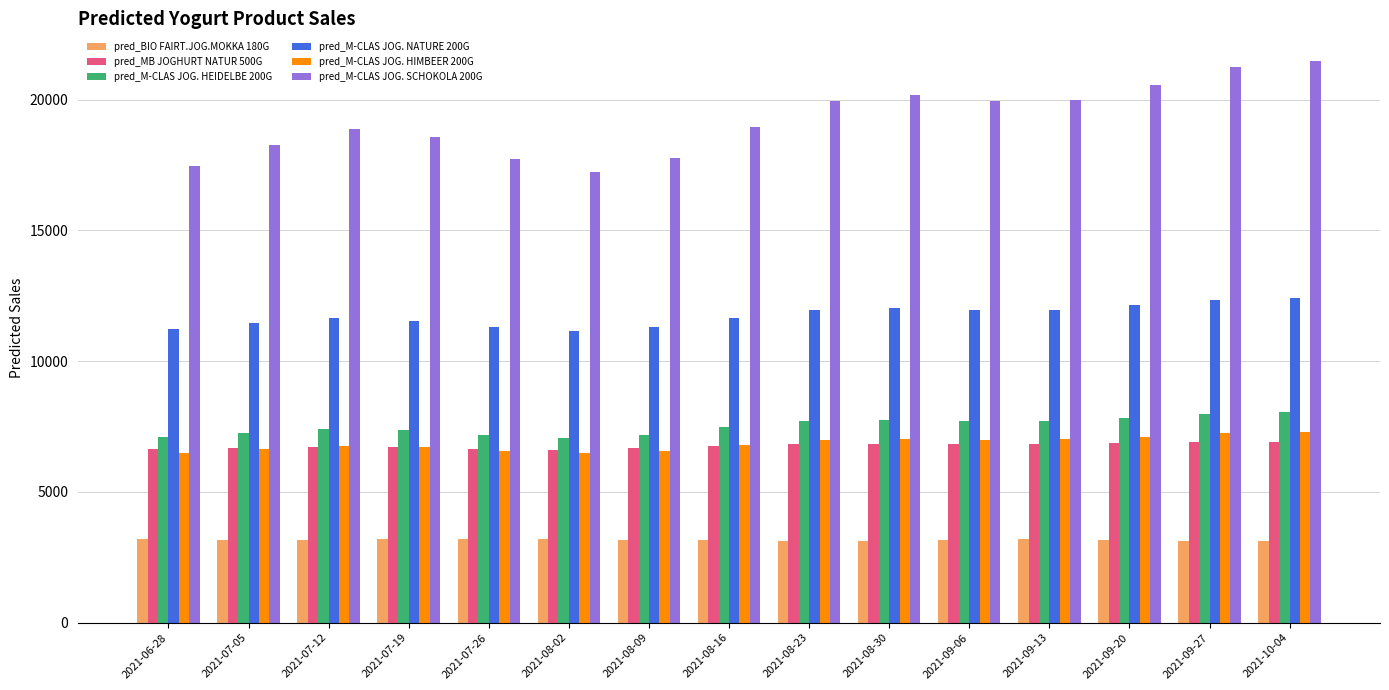

Is the value of pred_MB JOGHURT NATUR 500G at 2021-09-13 greater than the value of pred_M-CLAS JOG. HEIDELBE 200G at 2021-10-04?

No